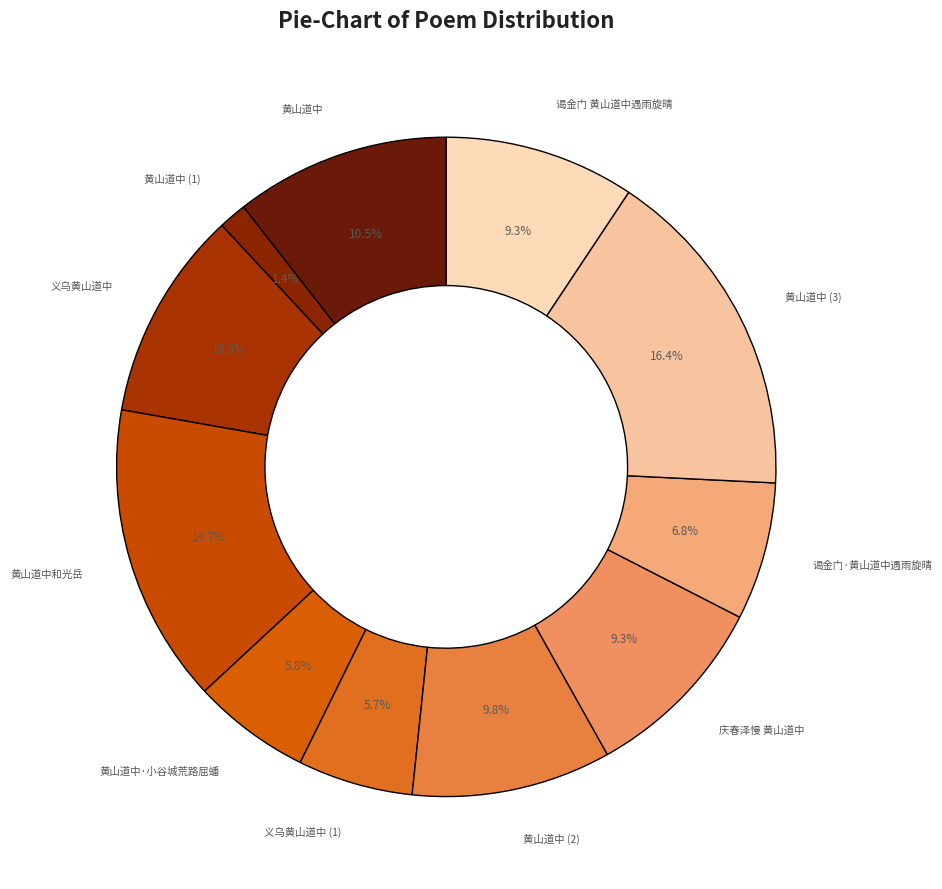

Between 黄山道中 (2) and 义乌黄山道中 (1), which is larger?

黄山道中 (2)